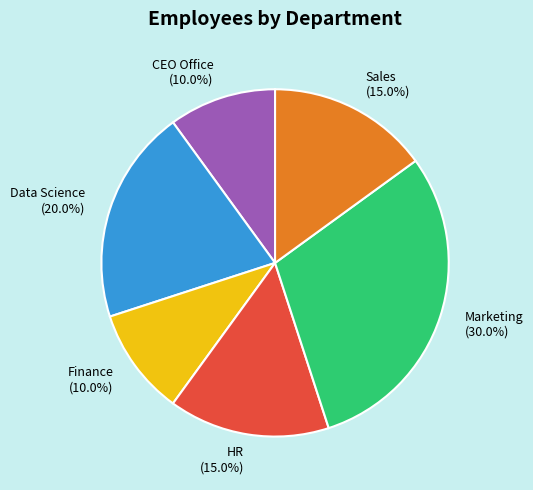

To the nearest percent, what is the average slice percentage?

17%